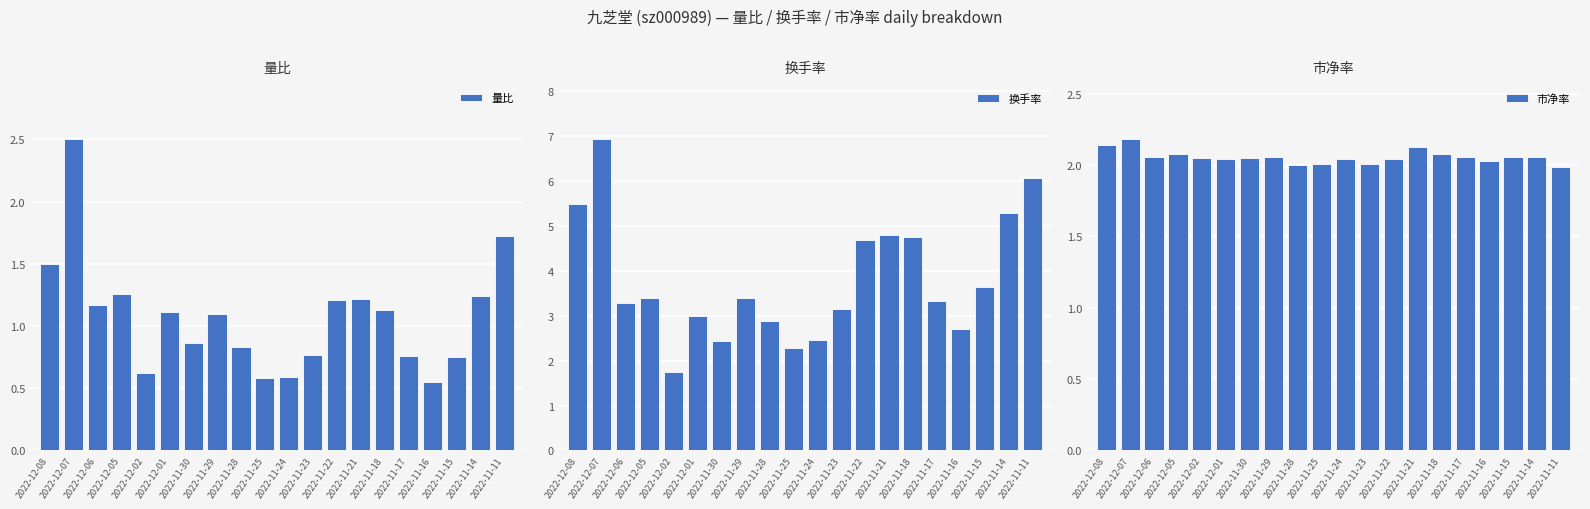

What is the total value across all series at 2022-11-16?

5.3